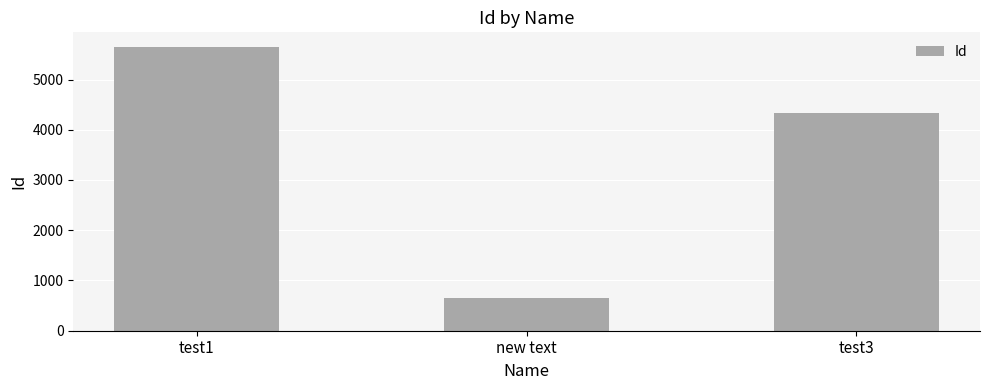

What is the change in value from test1 to new text?

-5000